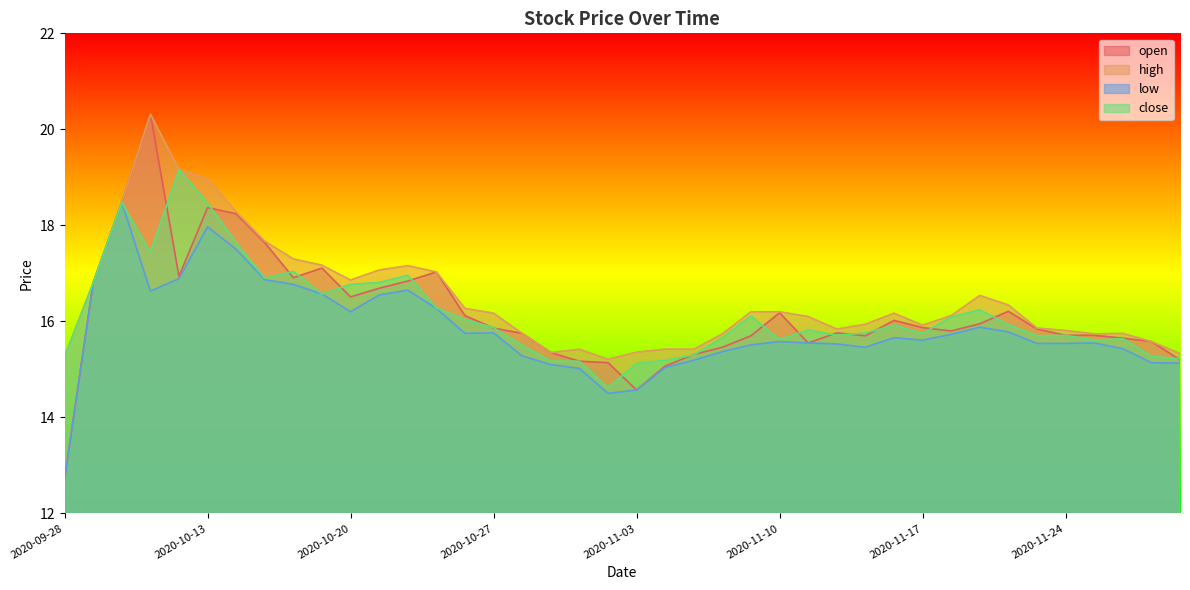

Count the number of categories in the chart.

40